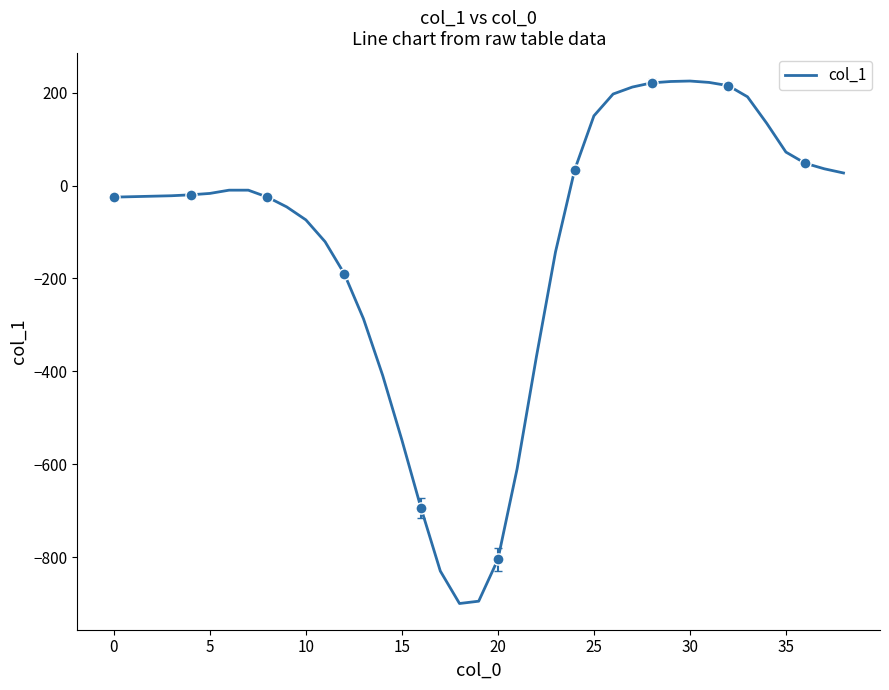

Which has a higher value, 15 or 30?

30